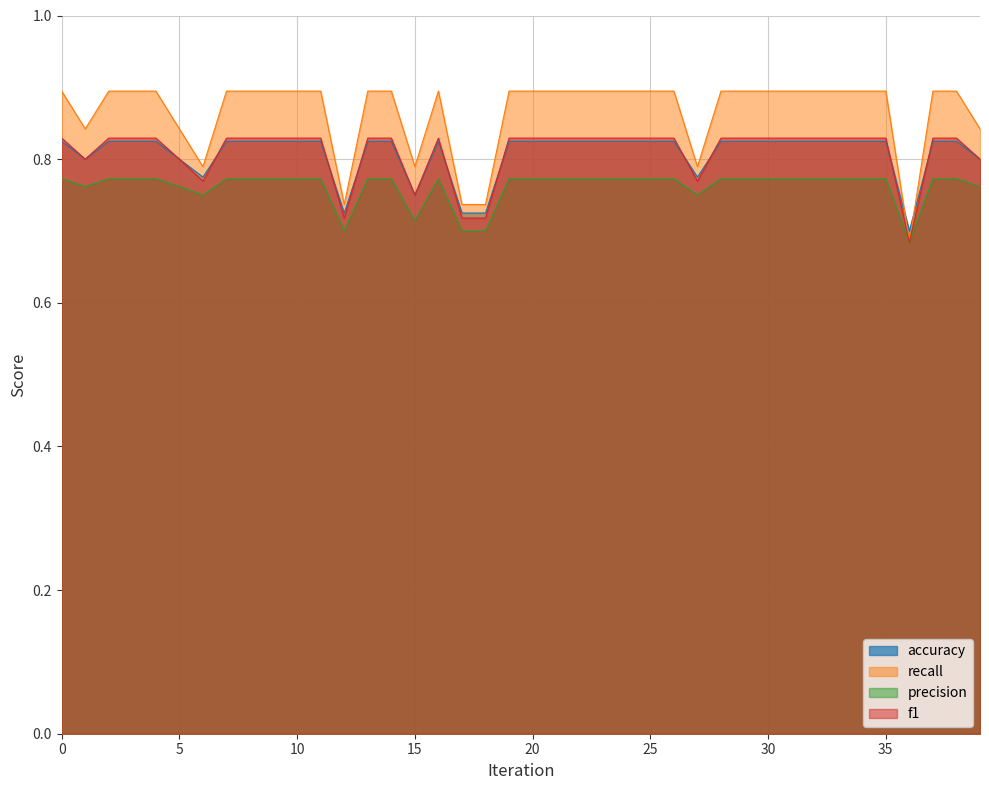

True or false: recall has a value of 0.9 at 26.

True